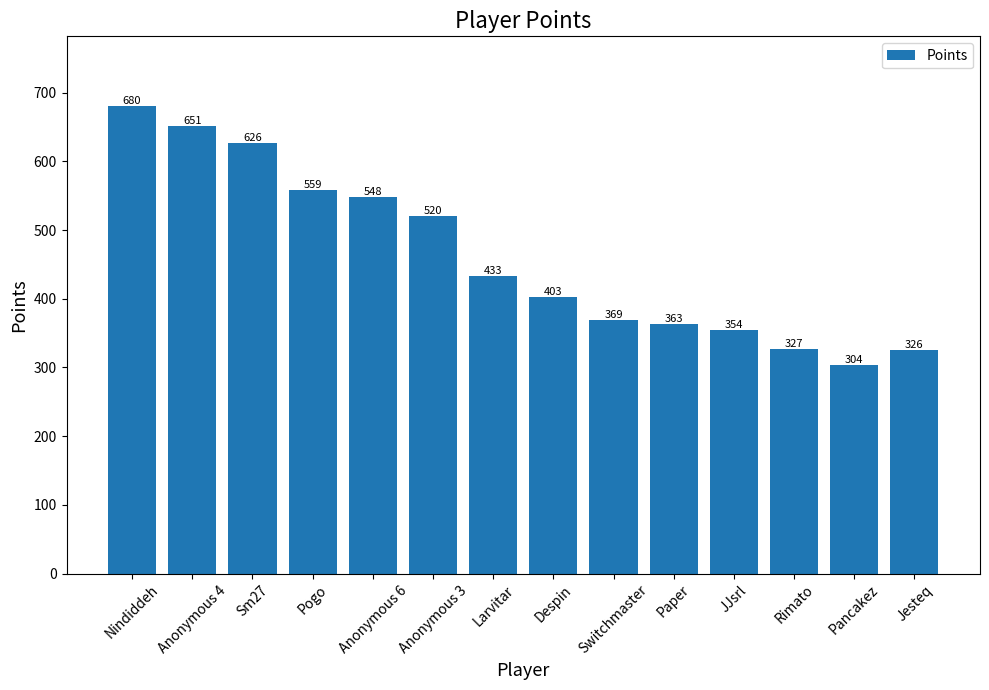

What is the difference between the values at Larvitar and Jesteq?

107